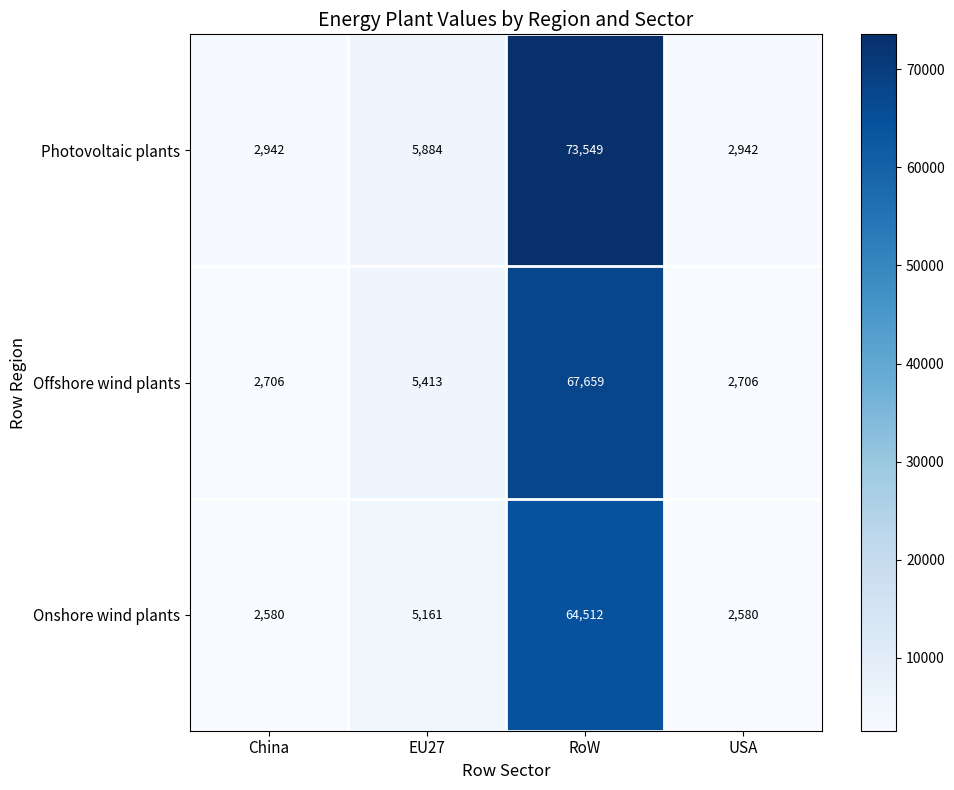

What is the maximum value shown in the chart?

73549